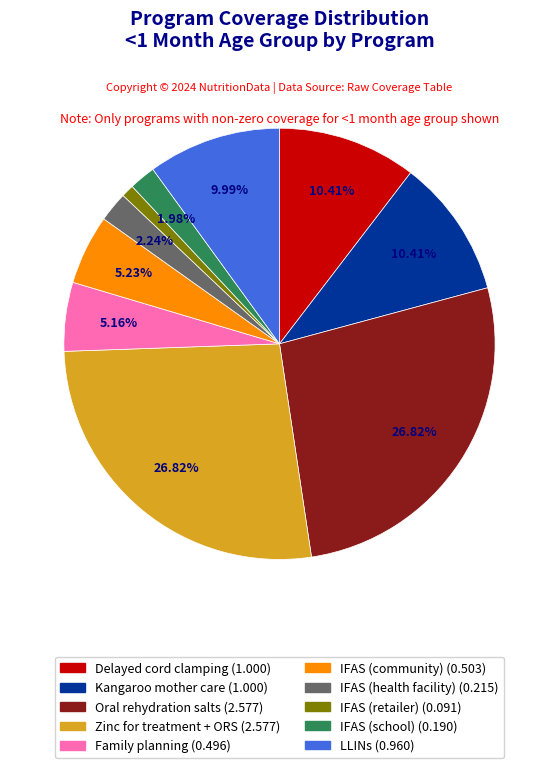

How many slices are in this pie chart?

10